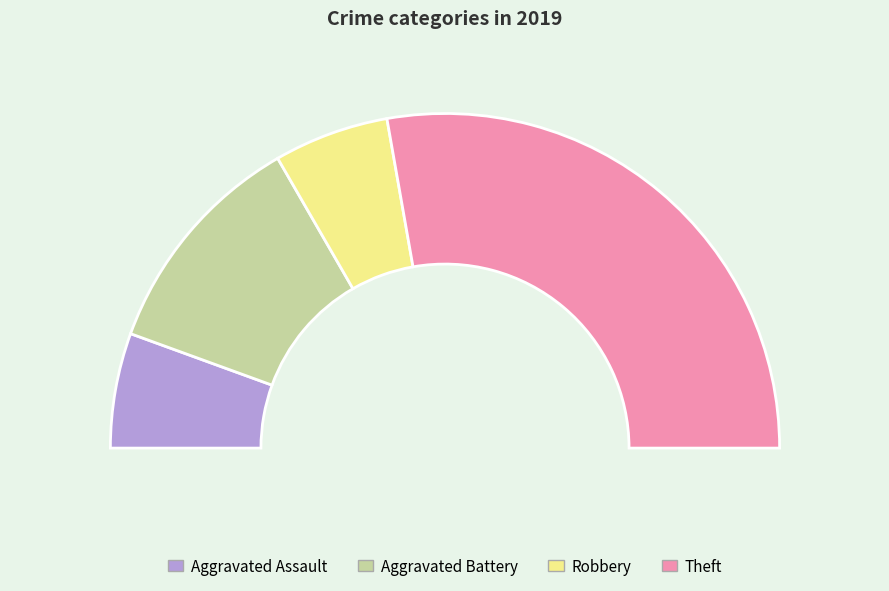

Which category has the biggest portion of the pie?

Theft